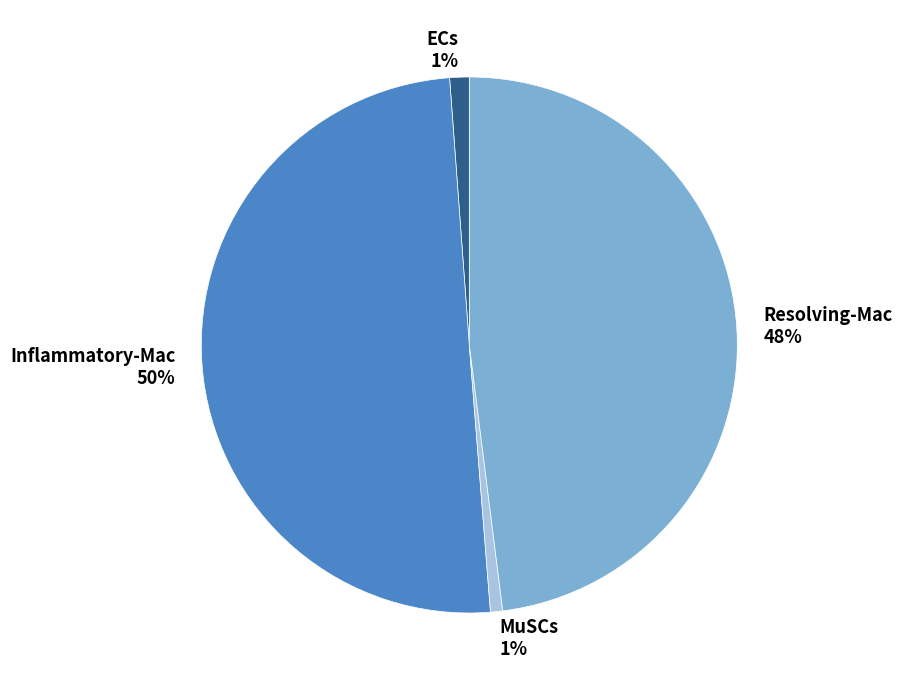

To the nearest percent, what is the combined percentage of MuSCs and ECs?

2%